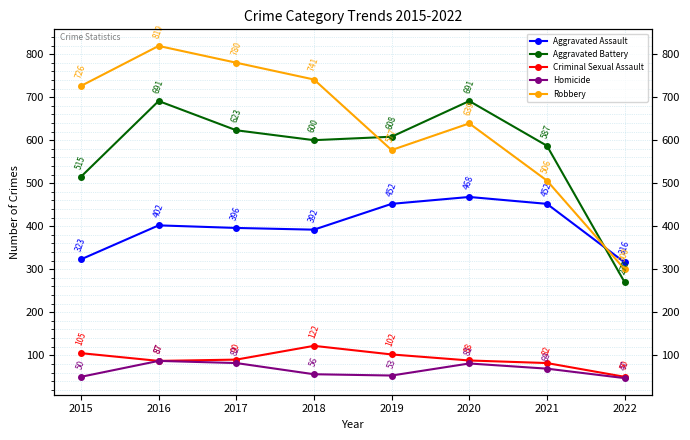

Between 2018 and 2019, which series saw the biggest shift?

Robbery